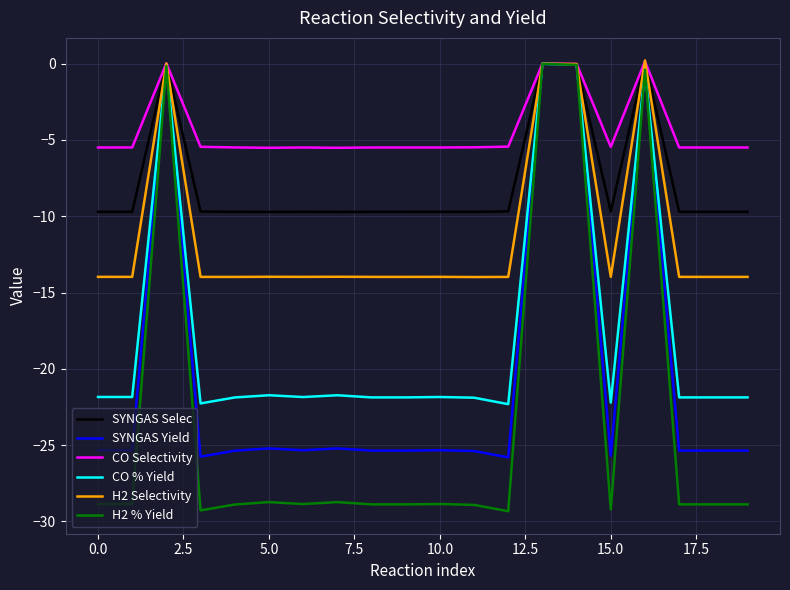

Which series has the largest total across all categories?

CO Selectivity